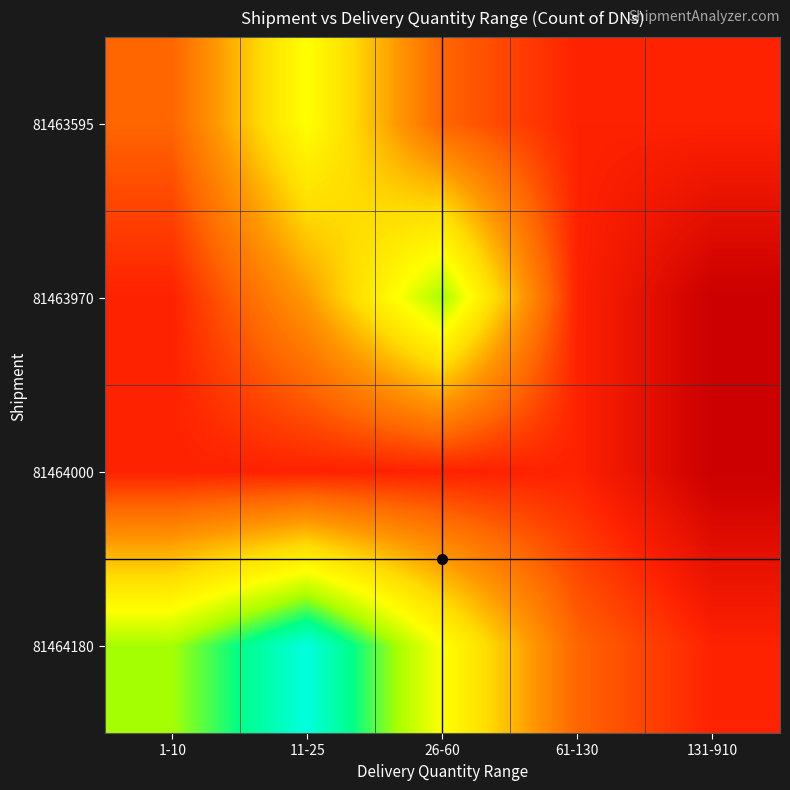

Which category has the highest value across all series?

11-25